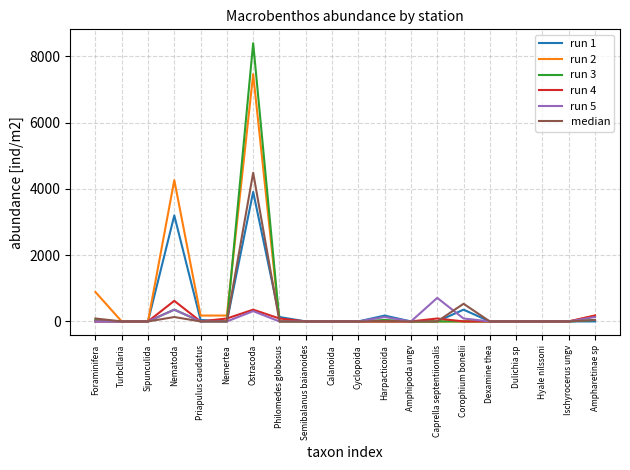

What is the difference between the maximum and minimum values in the run 3 series?

8400.0